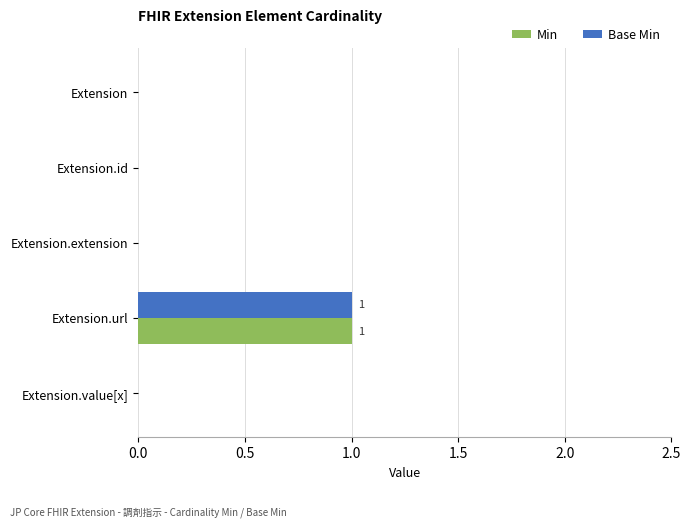

Which category has the highest value in the Min series?

Extension.url